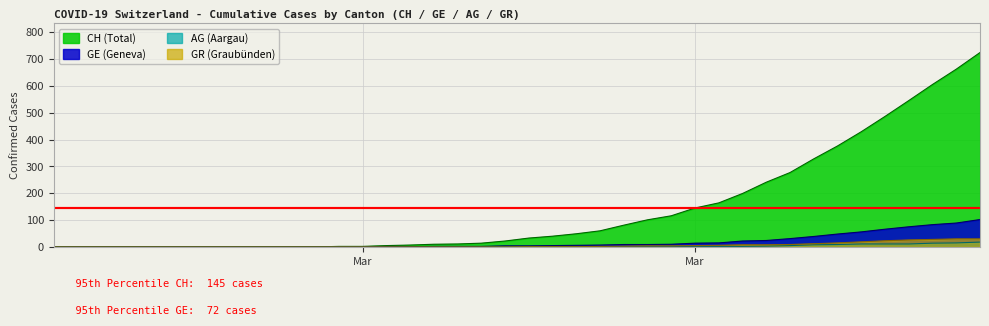

Where does the GR series first go above 1?

2020-03-19